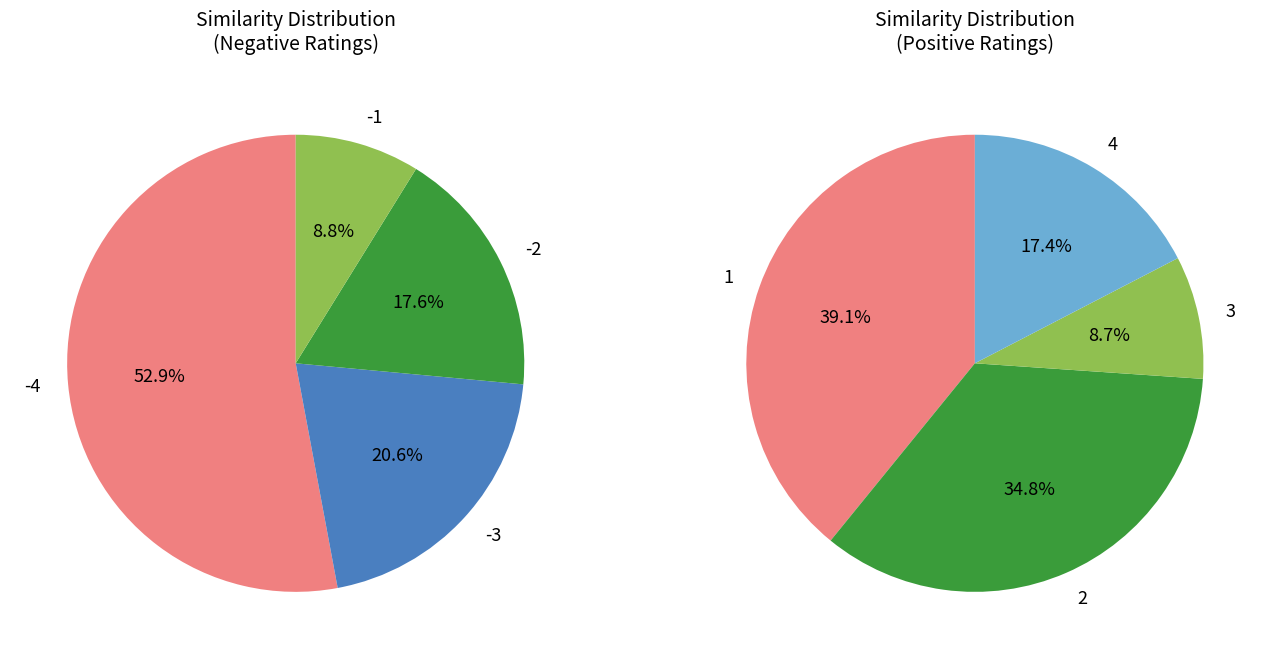

How many segments does this pie chart have?

8